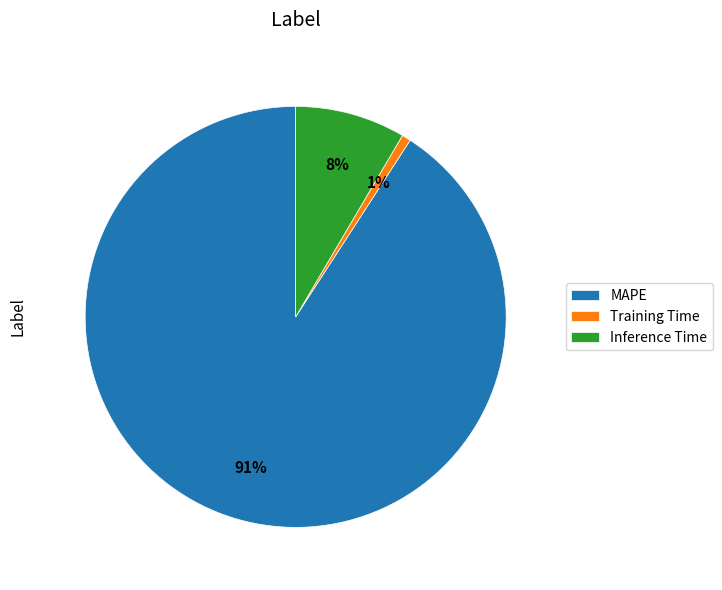

To the nearest percent, what is the combined percentage of MAPE and Training Time?

92%